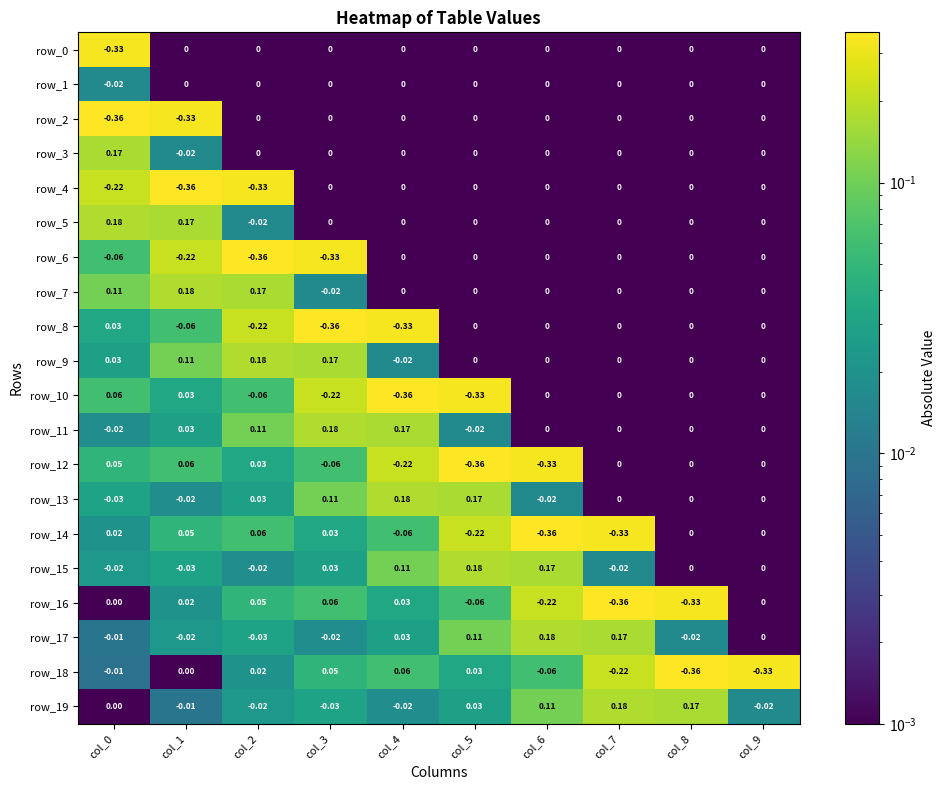

Which series has the largest total across all categories?

row_9